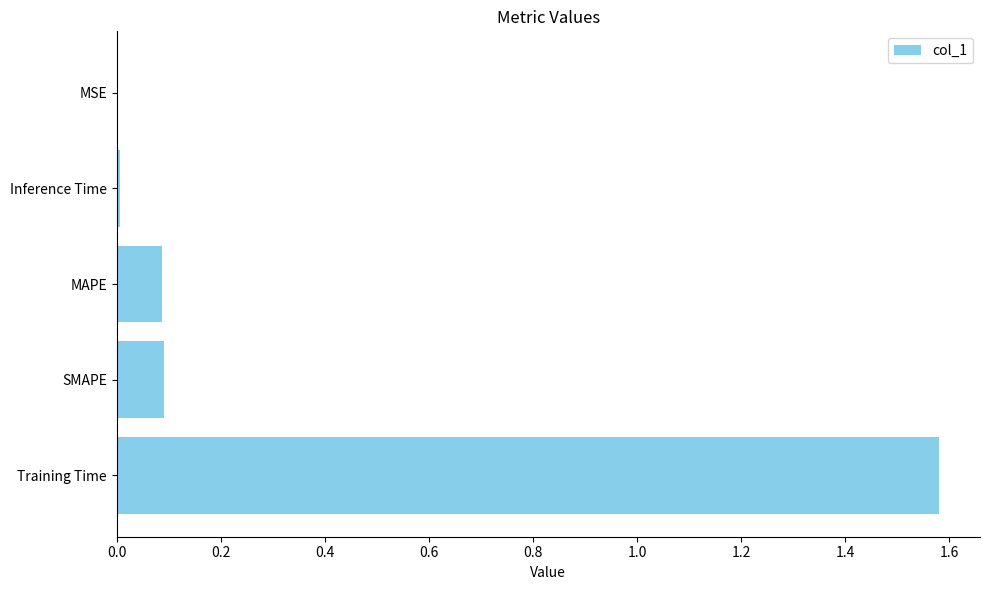

Count the number of categories in the chart.

5